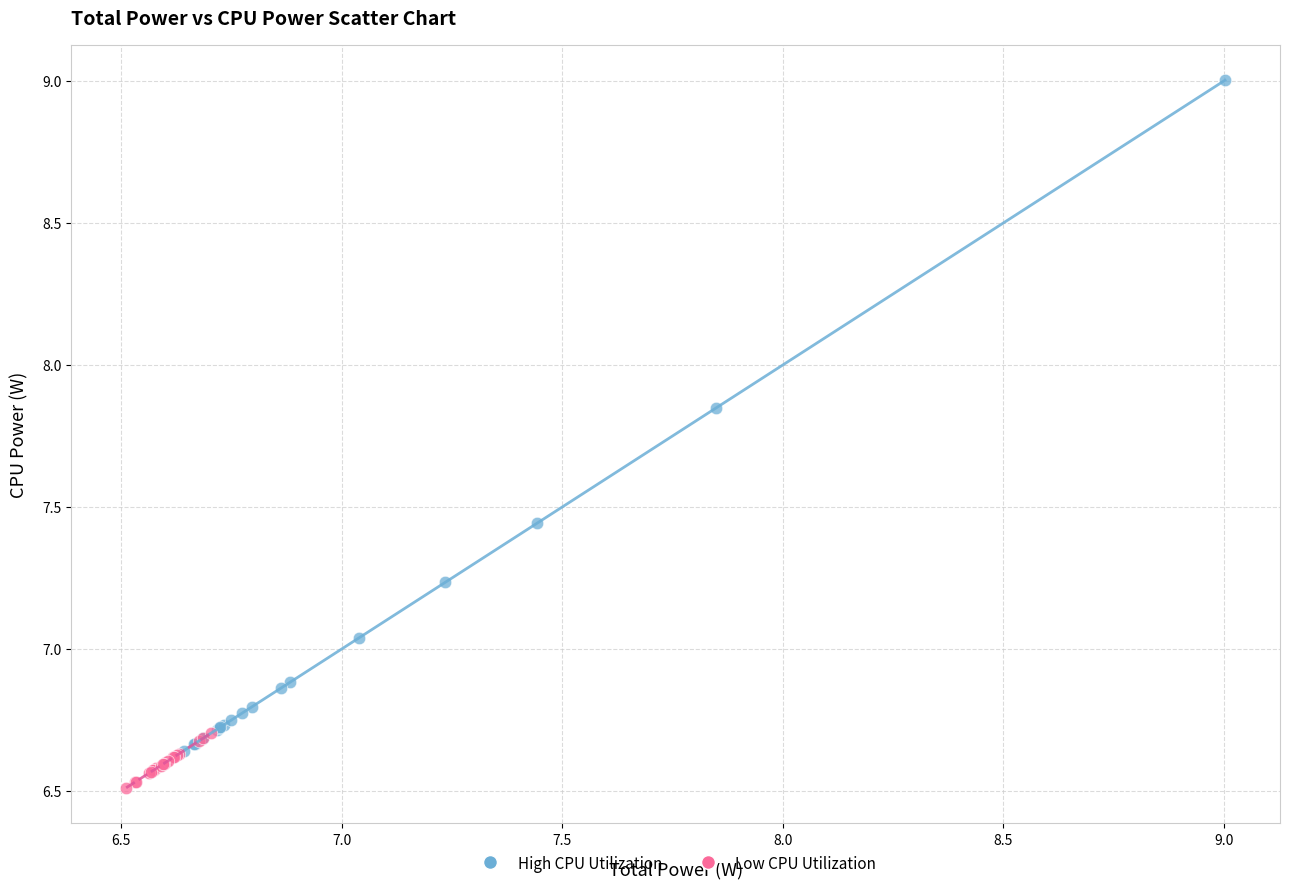

Which series has the largest Y range (max minus min)?

High CPU Utilization